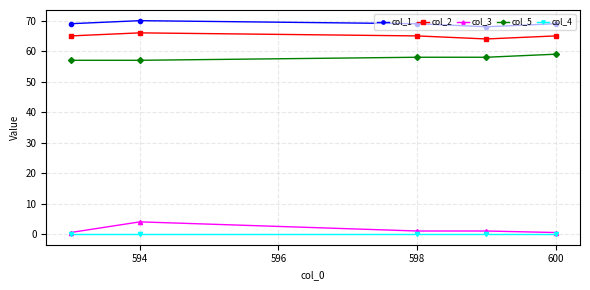

Which series has the widest spread of values?

col_3